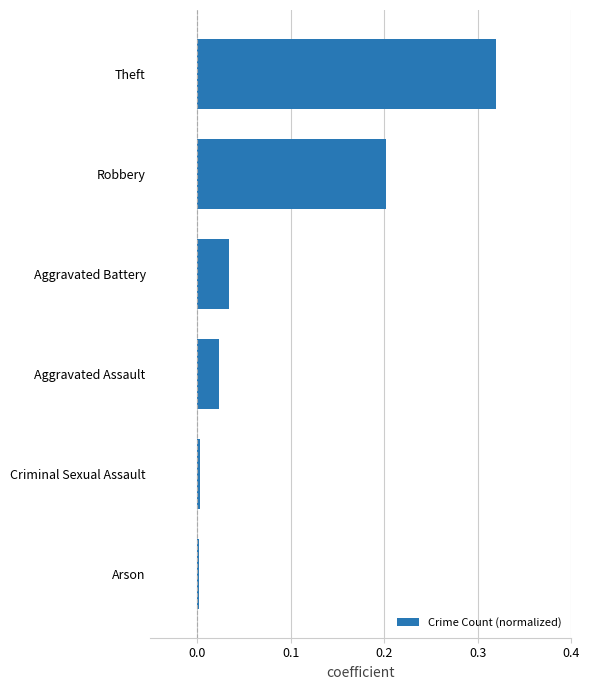

Does the chart contain stacked bars?

No